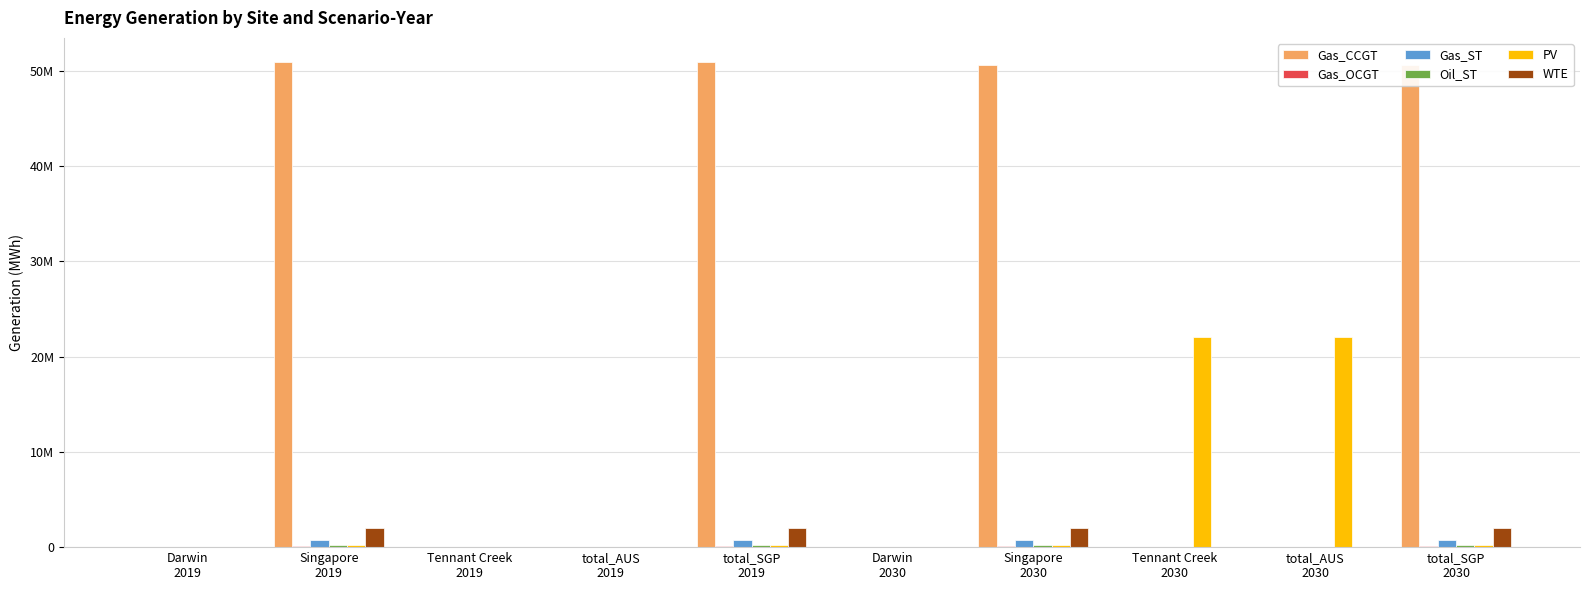

What is the label of the 1st bar from the right?

total_SGP
2030